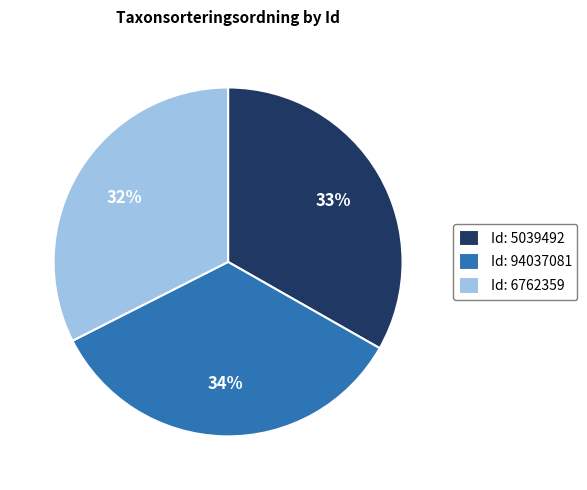

Rank the categories by value from lowest to highest.

Id: 6762359, Id: 5039492, Id: 94037081